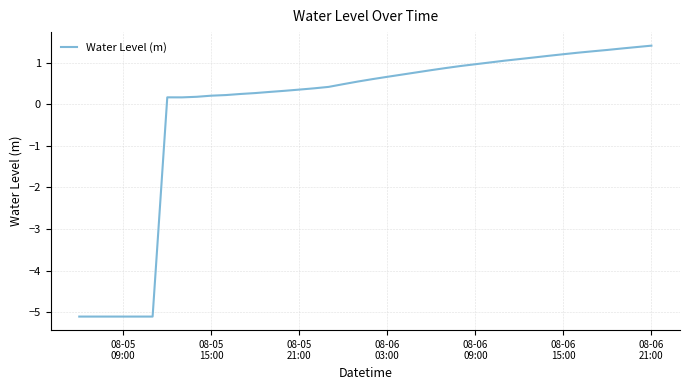

What is the smallest value displayed?

-5.1